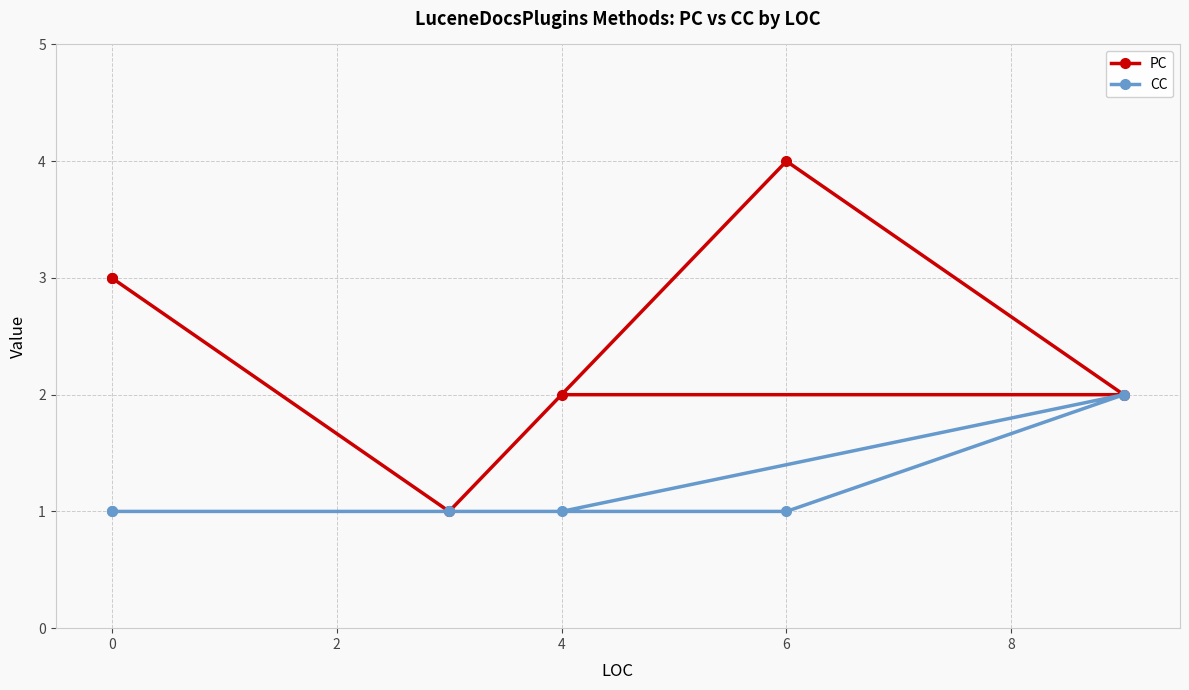

What is the value of the CC point at the 3rd from the left?

1